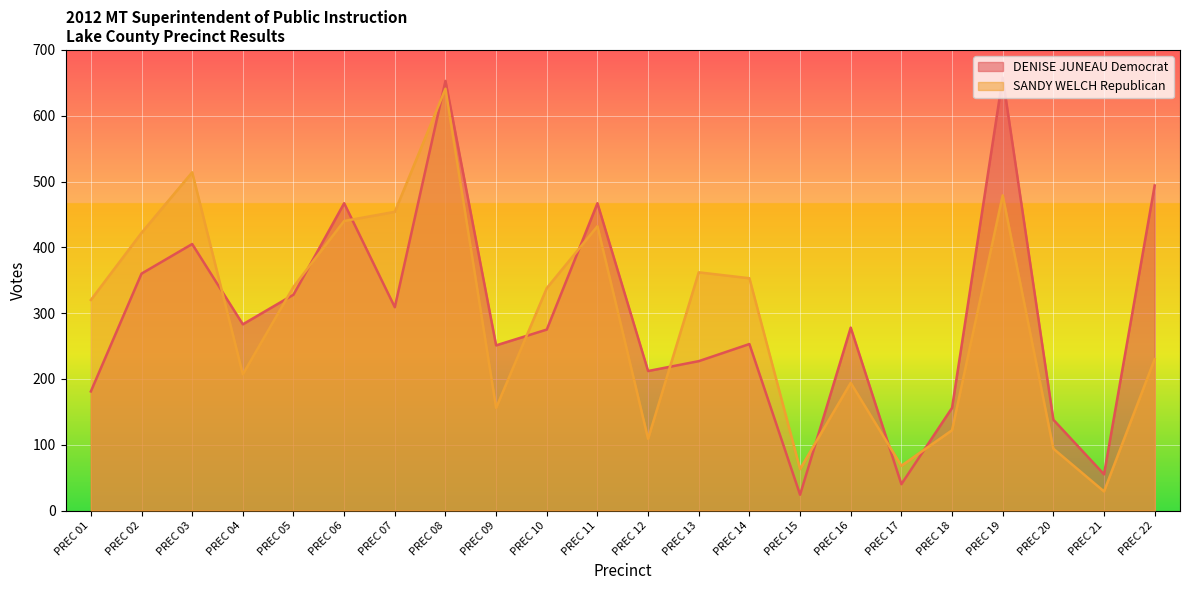

What are all the series names shown in the legend?

DENISE JUNEAU Democrat, SANDY WELCH Republican